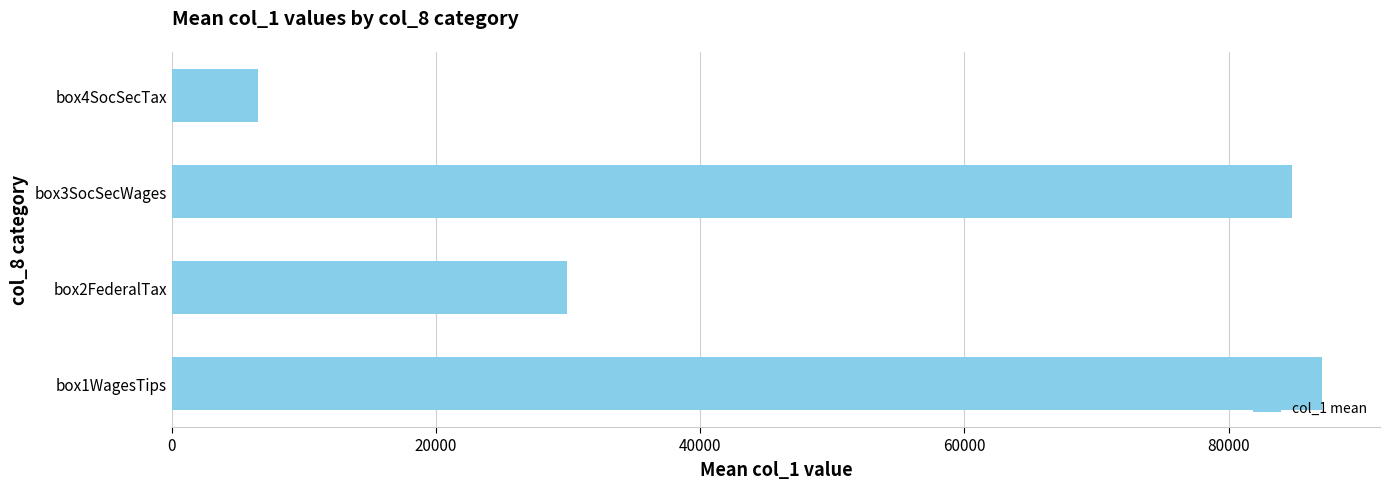

Is it true that the value at box2FederalTax is 8369.9?

False